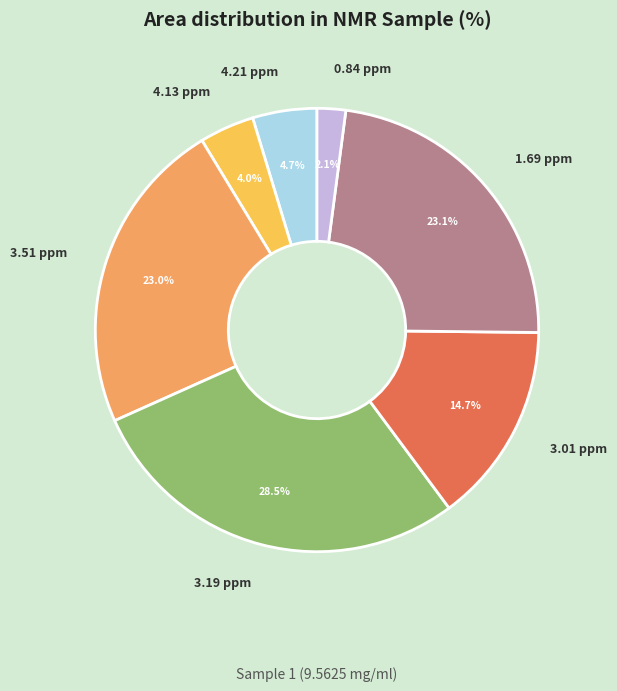

To the nearest percent, what portion does 3.51 ppm represent?

23%